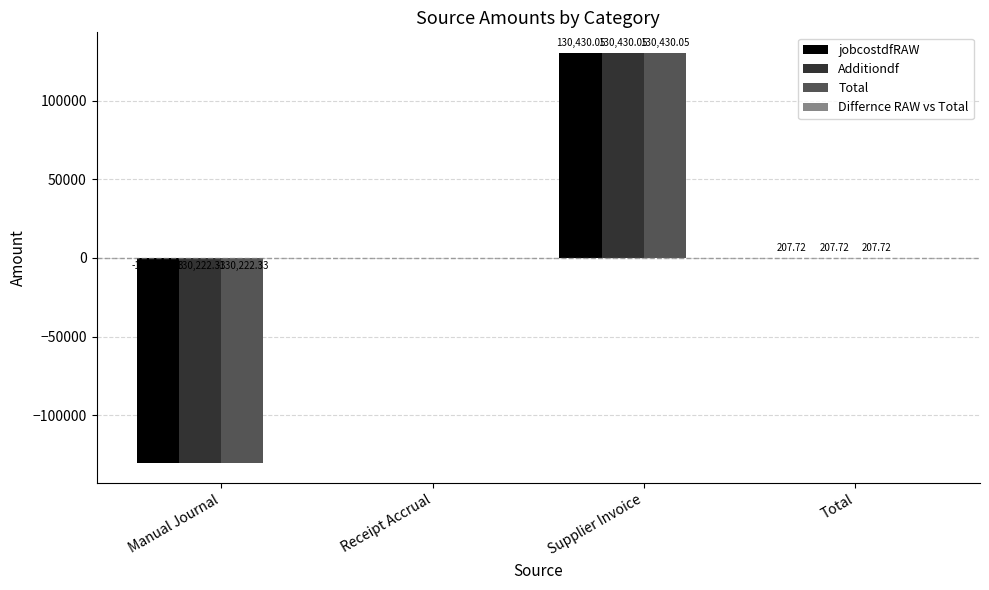

What is the average value of the jobcostdfRAW series?

103.9